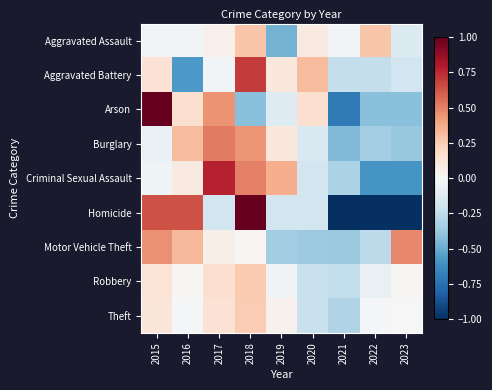

Reading right to left, what are all the values shown in this chart?

Aggravated Assault: 2023=-0.1	2022=0.3	2021=-0.0	2020=0.1	2019=-0.5	2018=0.3	2017=0.0	2016=-0.0	2015=-0.0
Aggravated Battery: 2023=-0.2	2022=-0.2	2021=-0.2	2020=0.3	2019=0.1	2018=0.7	2017=-0.0	2016=-0.6	2015=0.1
Arson: 2023=-0.4	2022=-0.4	2021=-0.7	2020=0.2	2019=-0.1	2018=-0.4	2017=0.5	2016=0.2	2015=1.3
Burglary: 2023=-0.4	2022=-0.3	2021=-0.4	2020=-0.2	2019=0.1	2018=0.4	2017=0.5	2016=0.3	2015=-0.1
Criminal Sexual Assault: 2023=-0.6	2022=-0.6	2021=-0.3	2020=-0.2	2019=0.4	2018=0.5	2017=0.8	2016=0.1	2015=-0.0
Homicide: 2023=-1.0	2022=-1.0	2021=-1.0	2020=-0.2	2019=-0.2	2018=2.3	2017=-0.2	2016=0.6	2015=0.6
Motor Vehicle Theft: 2023=0.5	2022=-0.3	2021=-0.4	2020=-0.4	2019=-0.3	2018=0.0	2017=0.1	2016=0.3	2015=0.5
Robbery: 2023=0.0	2022=-0.1	2021=-0.2	2020=-0.2	2019=-0.0	2018=0.3	2017=0.2	2016=0.0	2015=0.1
Theft: 2023=0.0	2022=-0.0	2021=-0.3	2020=-0.2	2019=0.0	2018=0.3	2017=0.1	2016=-0.0	2015=0.1